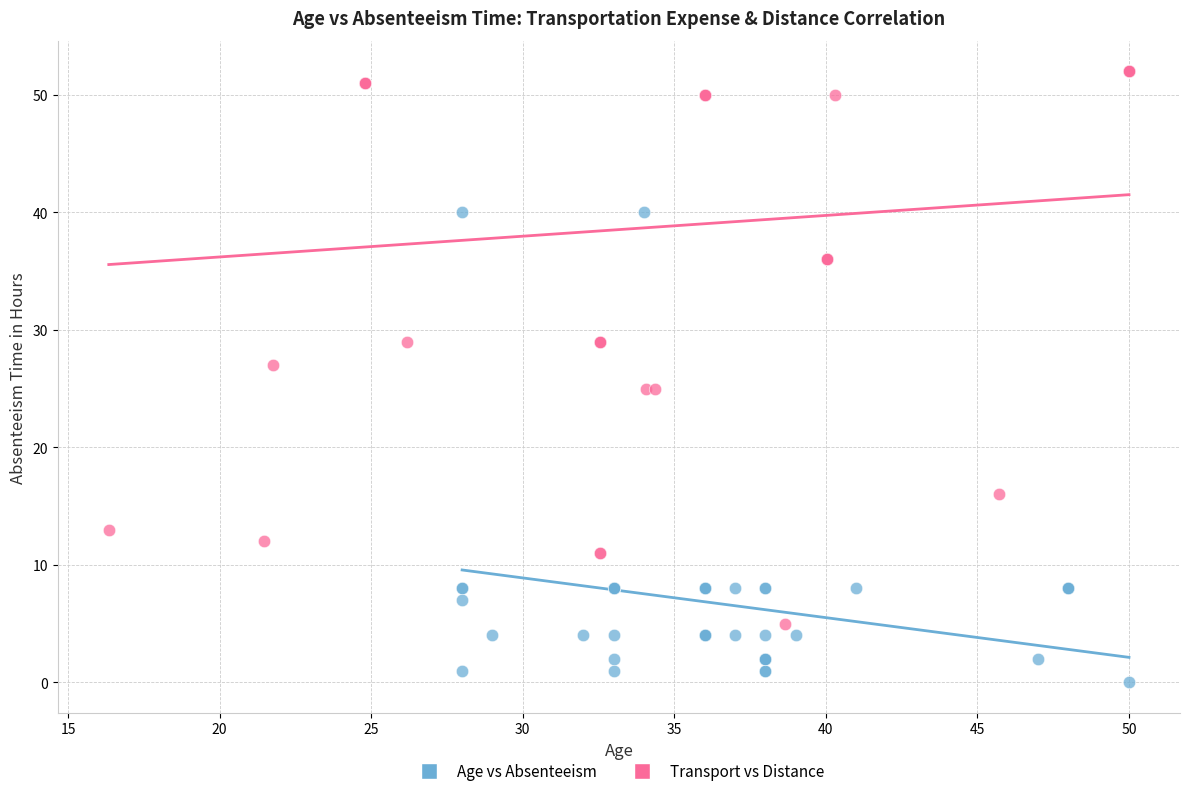

What are all the series names shown in the legend?

Age vs Absenteeism, Transport vs Distance